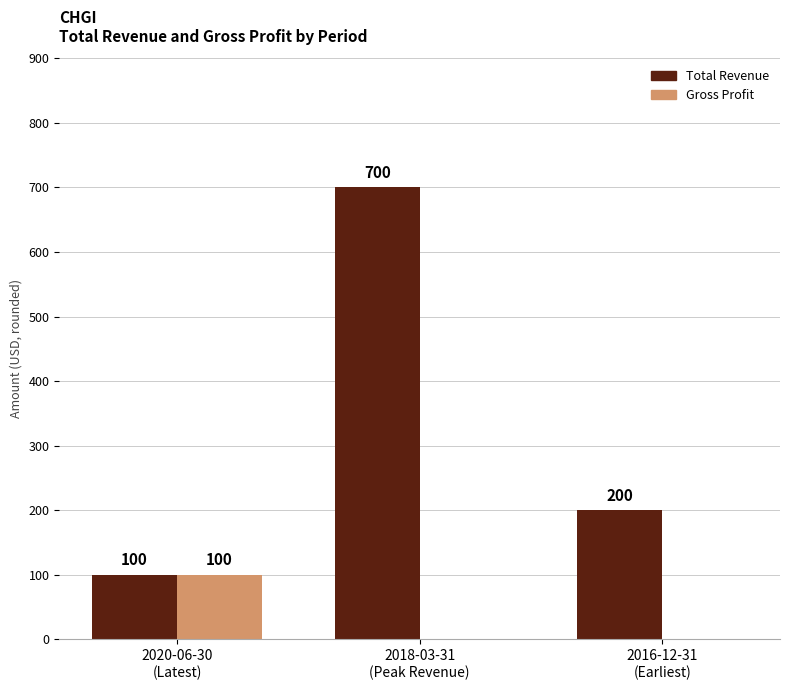

How many Total Revenue values are between 100 and 700?

3